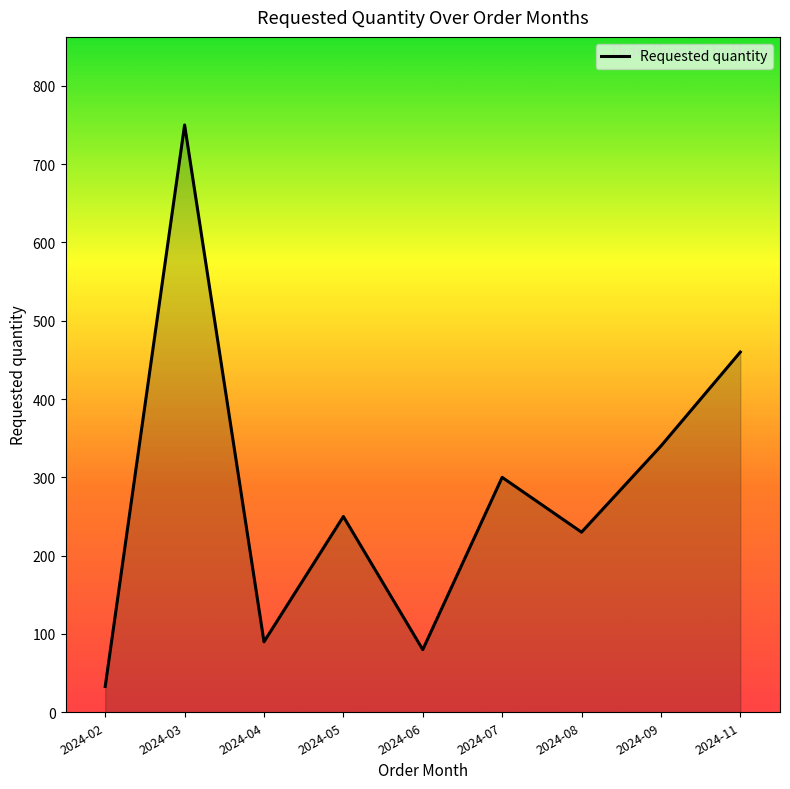

True or false: there are more than 2 points higher than both neighbors.

True